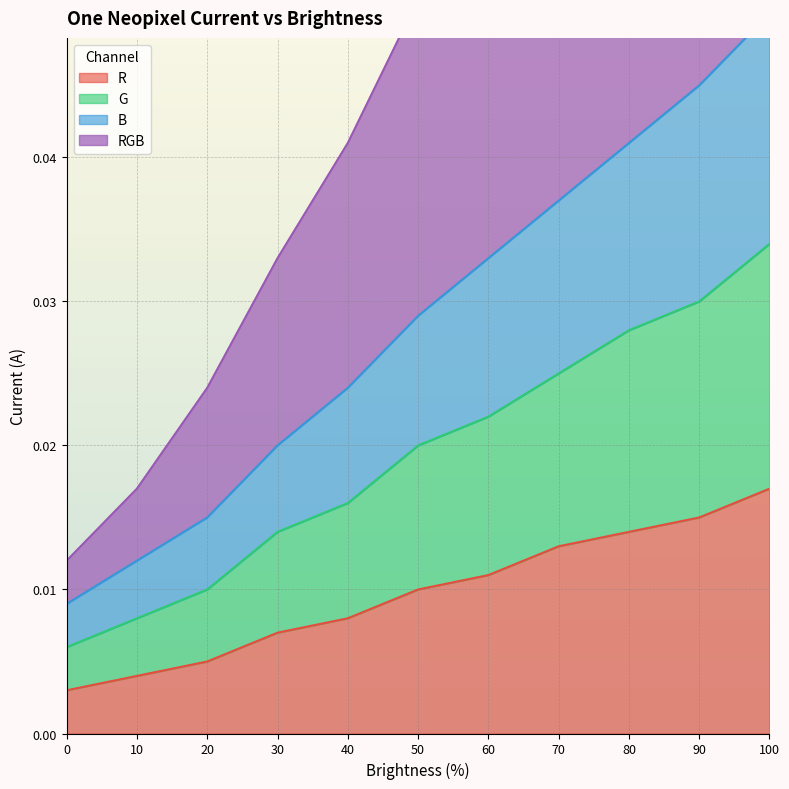

Is the value of R at 50 greater than the value of RGB at 60?

No